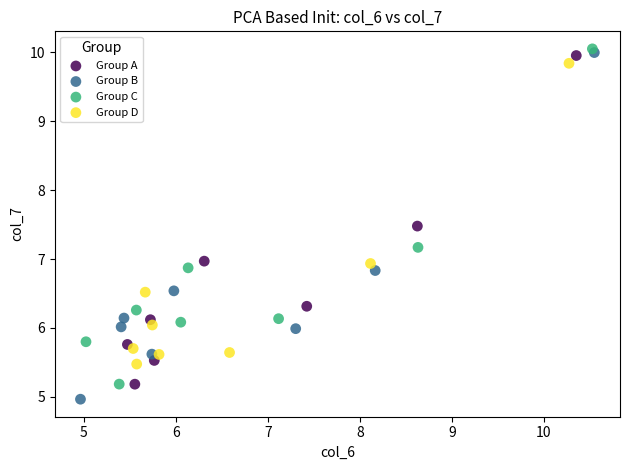

Which series has the largest Y range (max minus min)?

Group B